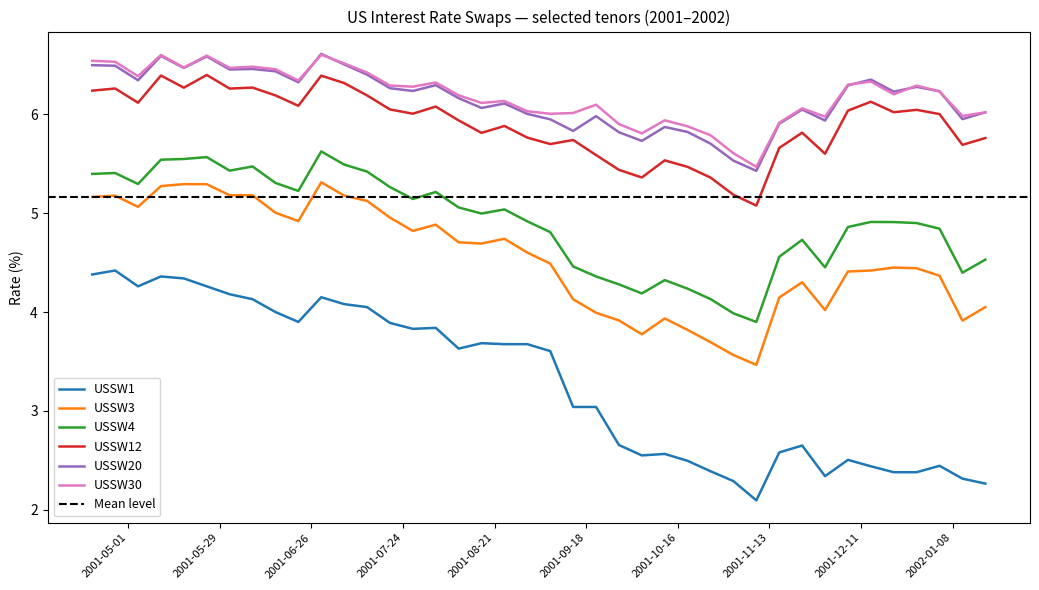

Is the value of USSW1 at 2001-09-14 greater than the value of USSW4 at 2001-09-21?

No